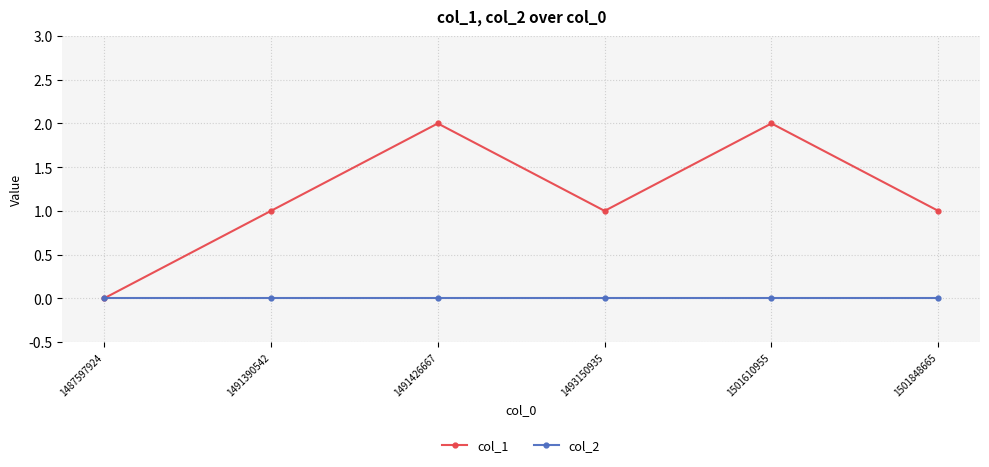

List the series in order of their overall mean, highest first.

col_1, col_2